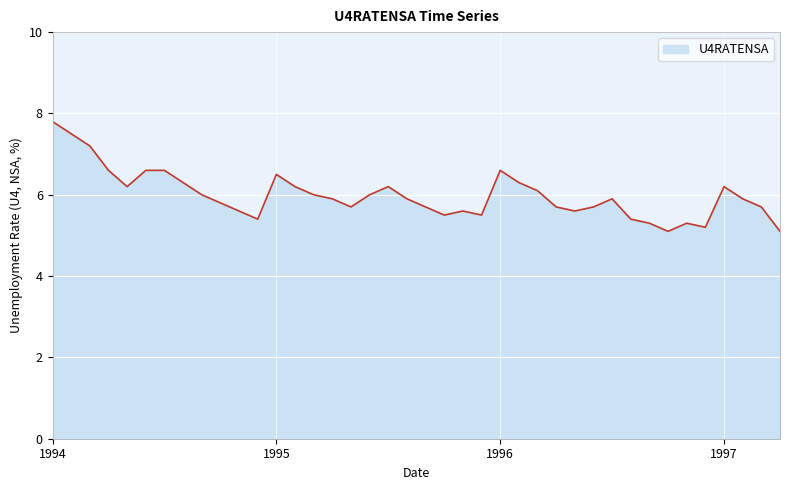

What is the difference between the maximum and minimum values?

2.7